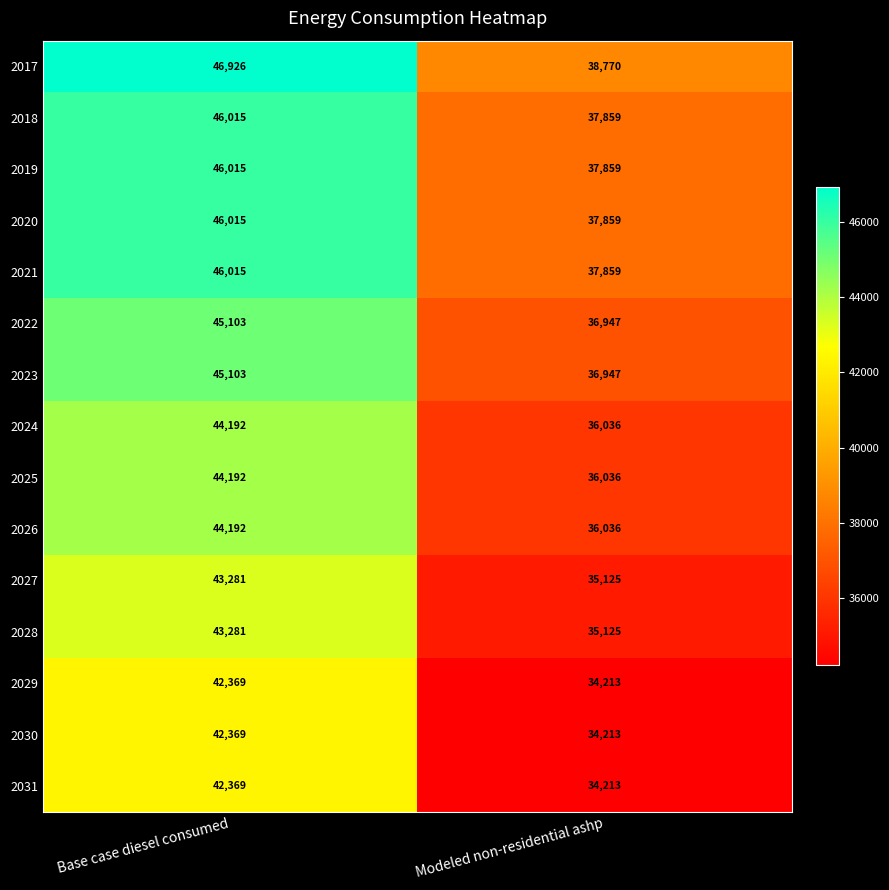

Reading right to left, transcribe all the data shown in this chart.

2017: Modeled non-residential ashp=38770	Base case diesel consumed=46926
2018: Modeled non-residential ashp=37859	Base case diesel consumed=46015
2019: Modeled non-residential ashp=37859	Base case diesel consumed=46015
2020: Modeled non-residential ashp=37859	Base case diesel consumed=46015
2021: Modeled non-residential ashp=37859	Base case diesel consumed=46015
2022: Modeled non-residential ashp=36947	Base case diesel consumed=45103
2023: Modeled non-residential ashp=36947	Base case diesel consumed=45103
2024: Modeled non-residential ashp=36036	Base case diesel consumed=44192
2025: Modeled non-residential ashp=36036	Base case diesel consumed=44192
2026: Modeled non-residential ashp=36036	Base case diesel consumed=44192
2027: Modeled non-residential ashp=35125	Base case diesel consumed=43281
2028: Modeled non-residential ashp=35125	Base case diesel consumed=43281
2029: Modeled non-residential ashp=34213	Base case diesel consumed=42369
2030: Modeled non-residential ashp=34213	Base case diesel consumed=42369
2031: Modeled non-residential ashp=34213	Base case diesel consumed=42369